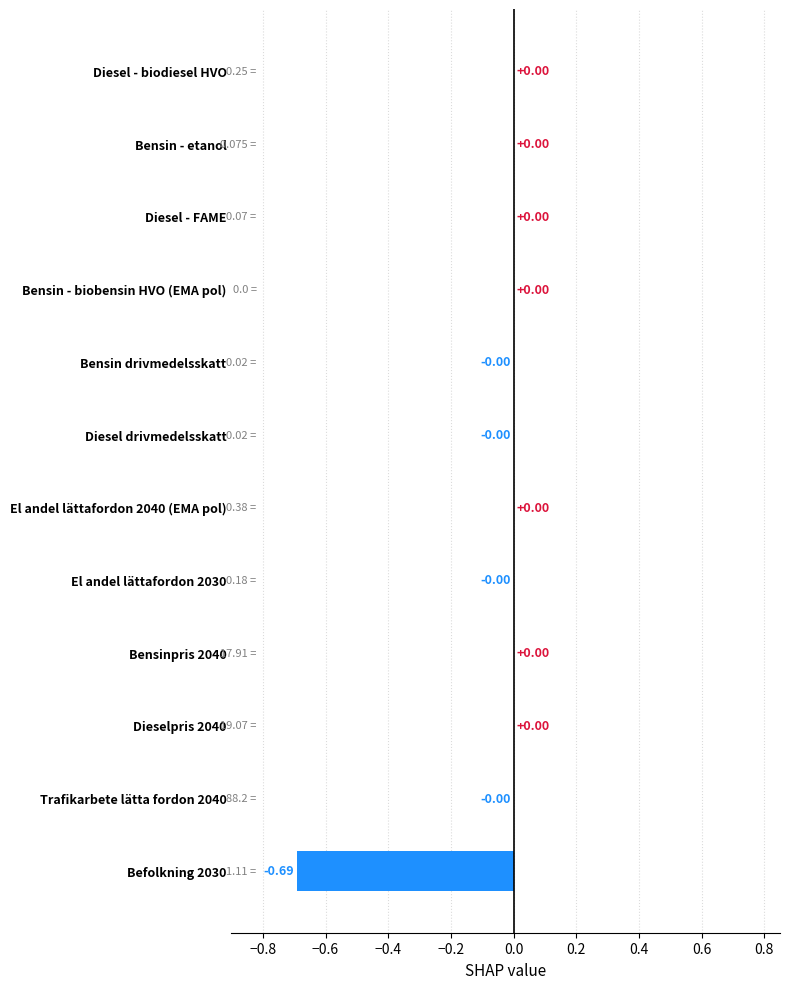

What is the change in value from Befolkning 2030 to Dieselpris 2040?

+0.7